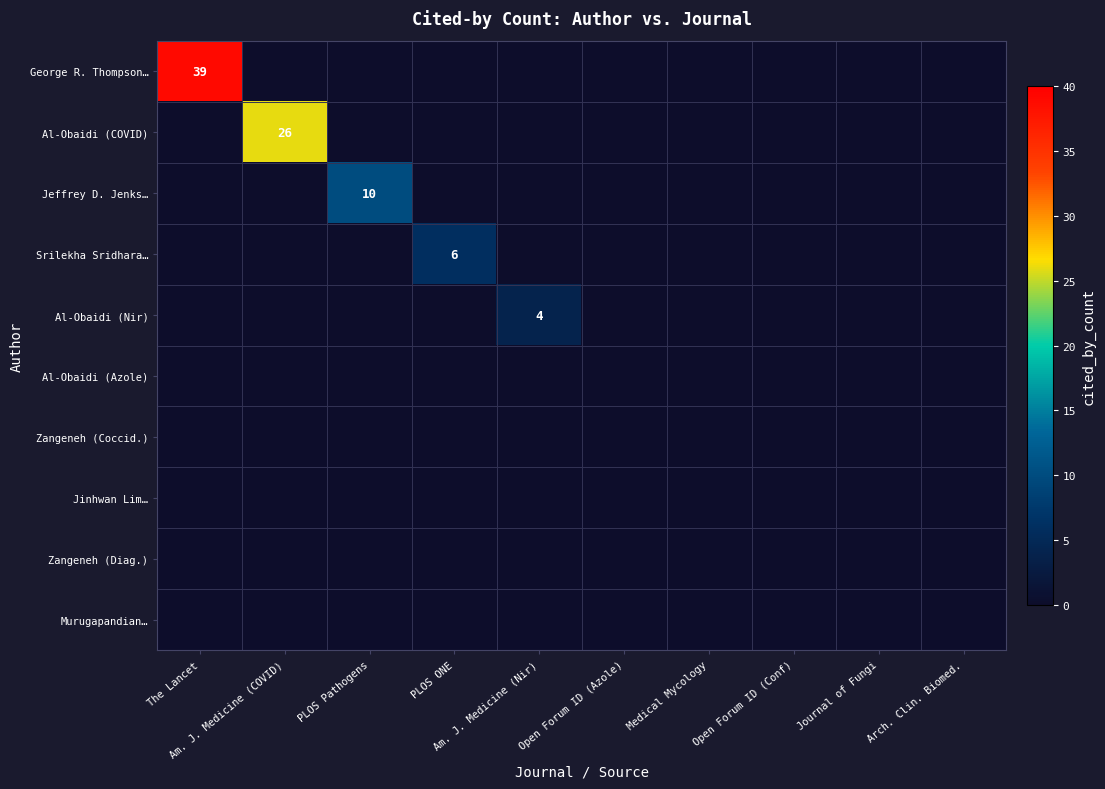

Rank the categories by George R. Thompson… value from lowest to highest.

Am. J. Medicine (COVID), PLOS Pathogens, PLOS ONE, Am. J. Medicine (Nir), Open Forum ID (Azole), Medical Mycology, Open Forum ID (Conf), Journal of Fungi, Arch. Clin. Biomed., The Lancet